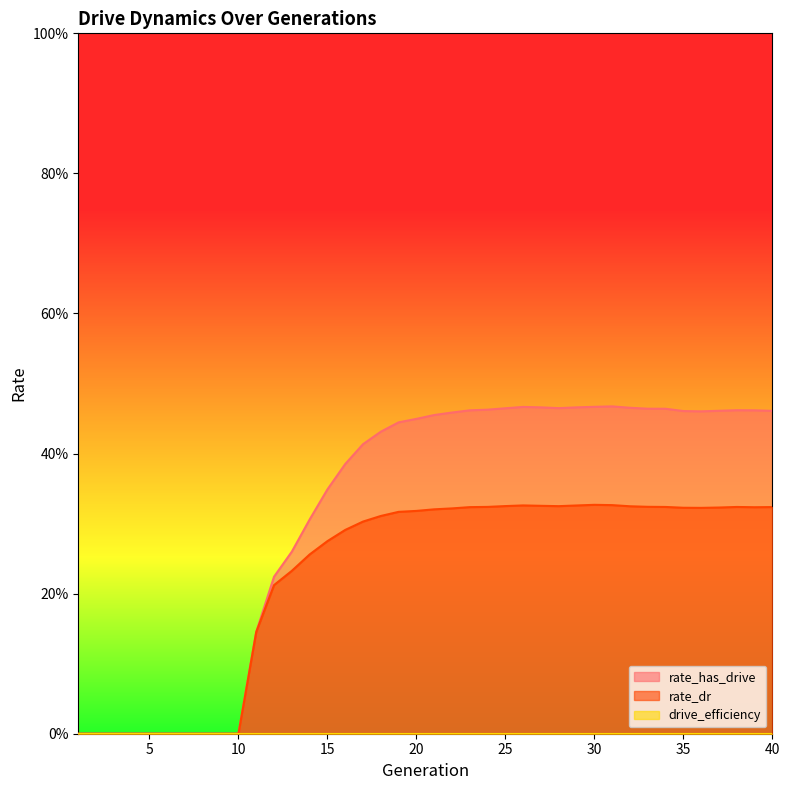

True or false: rate_has_drive and rate_dr intersect in this chart.

False